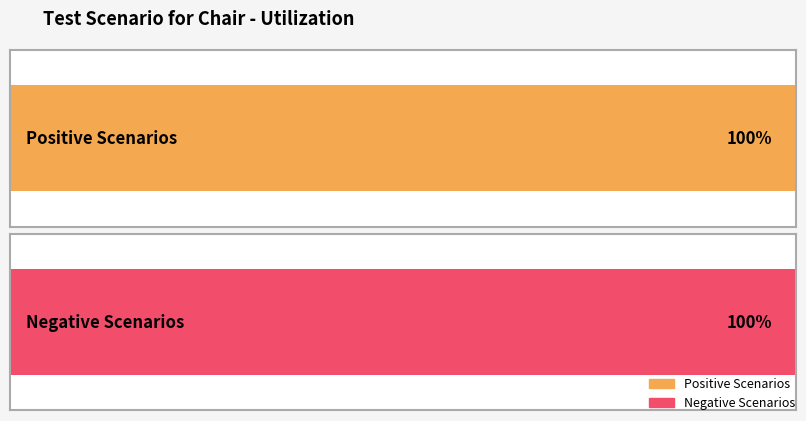

Does the chart contain stacked bars?

No